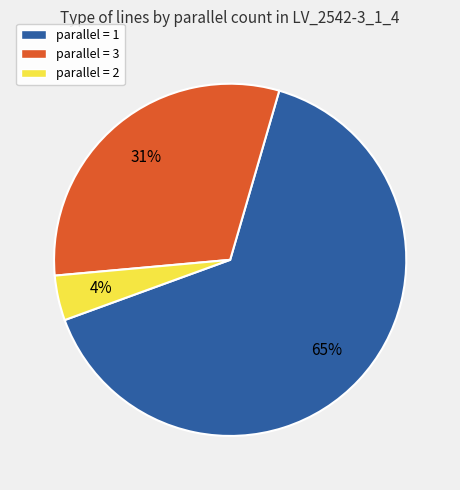

What percentage is the parallel = 1 slice, to the nearest percent?

65%